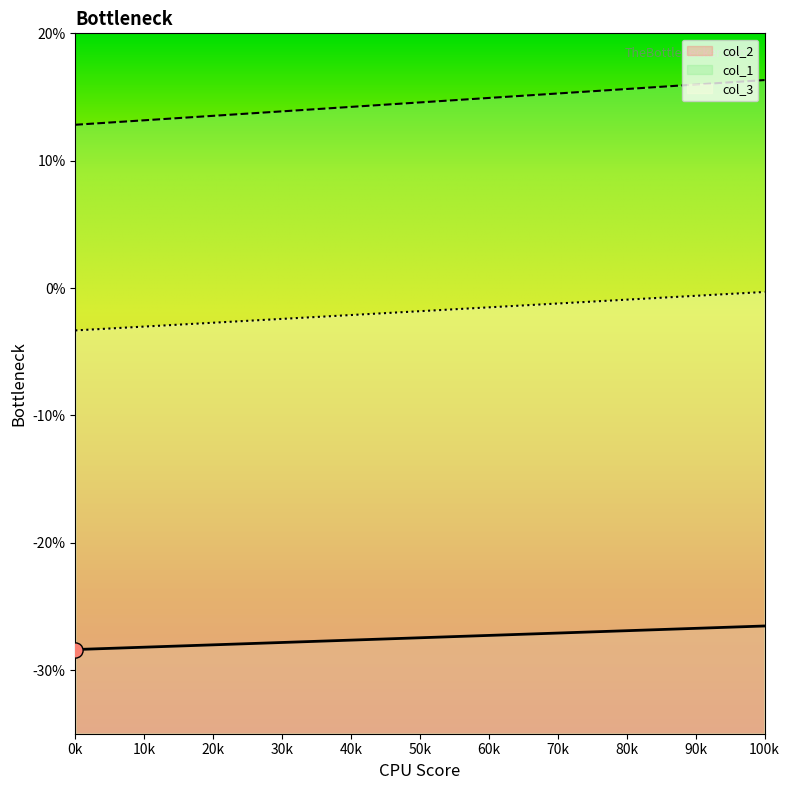

Which series has the largest total across all categories?

col_1